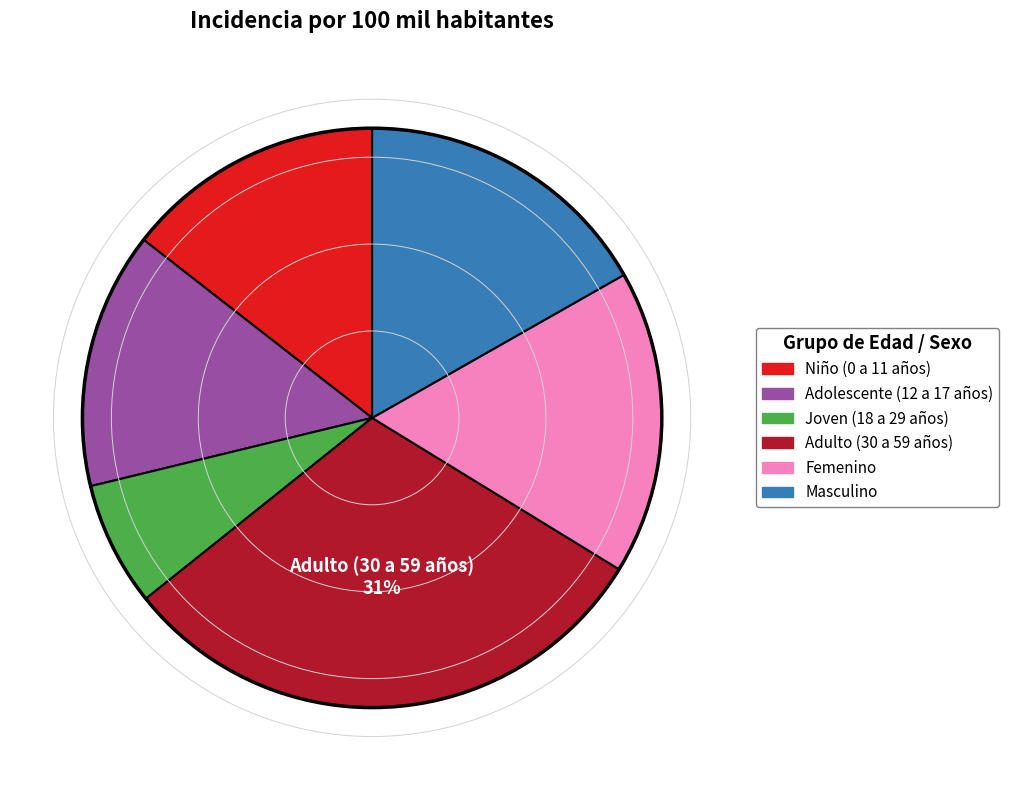

Combined, do Niño (0 a 11 años) and Adulto (30 a 59 años) account for over 50%?

No